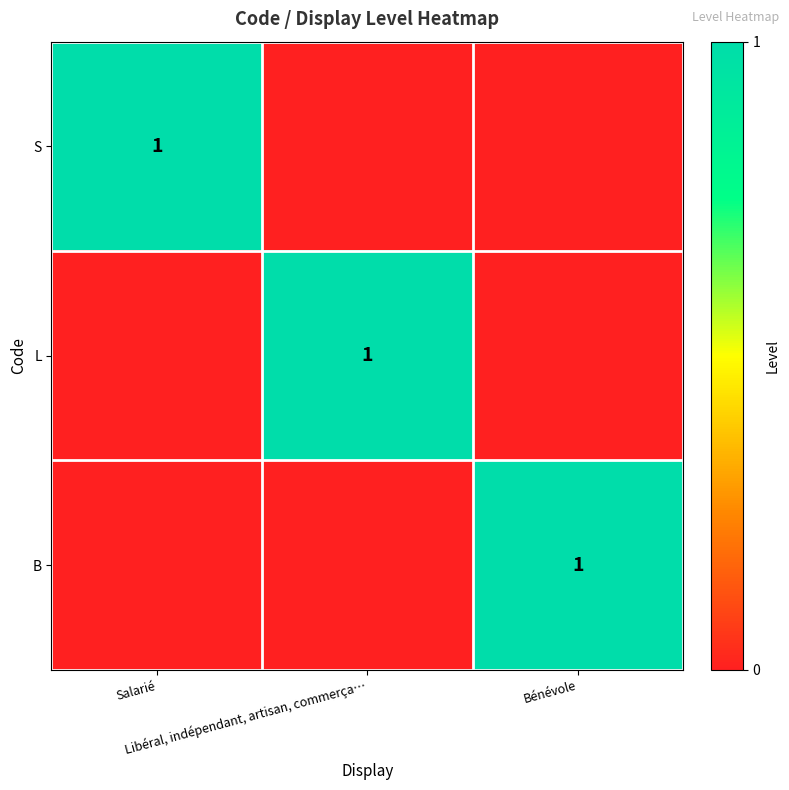

Is the value of B at Bénévole greater than the value of S at Salarié?

No